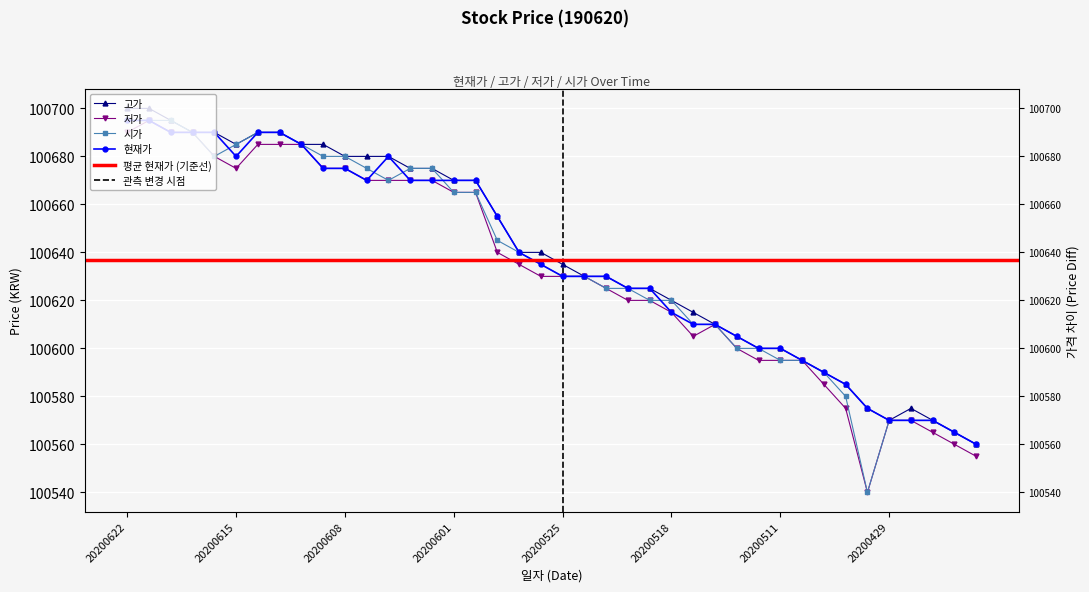

How many interior local valleys does the 저가 series have?

3